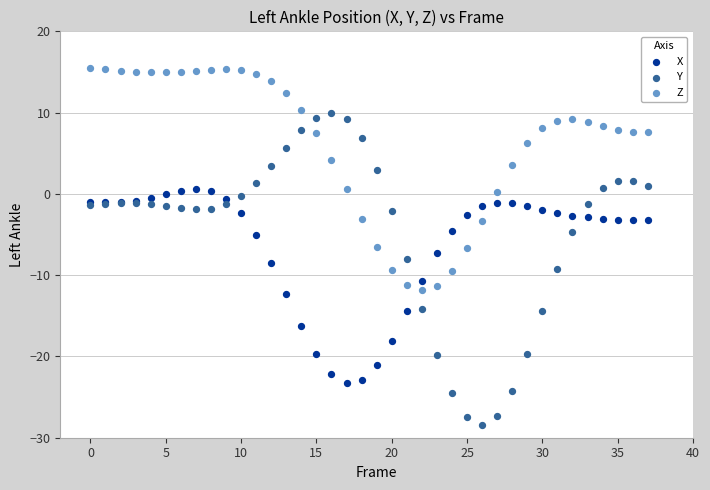

What are all the series names shown in the legend?

X, Y, Z